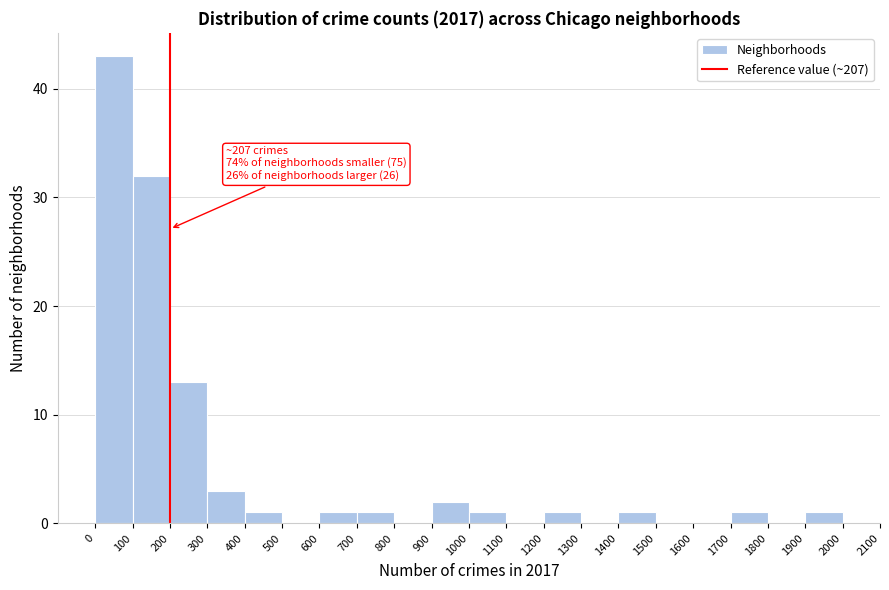

Over which range of the x-axis is the bar tallest?

0 to 100